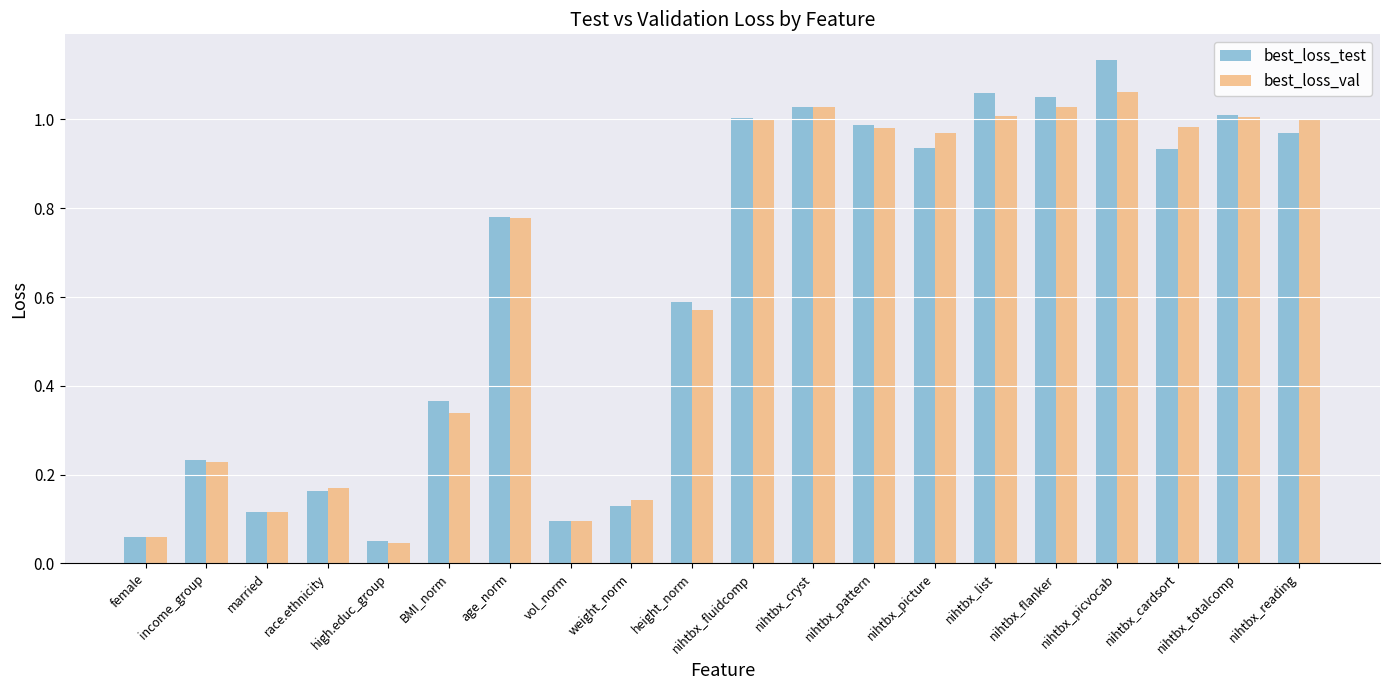

At nihtbx_picvocab, list the series in order from largest to smallest.

best_loss_test, best_loss_val